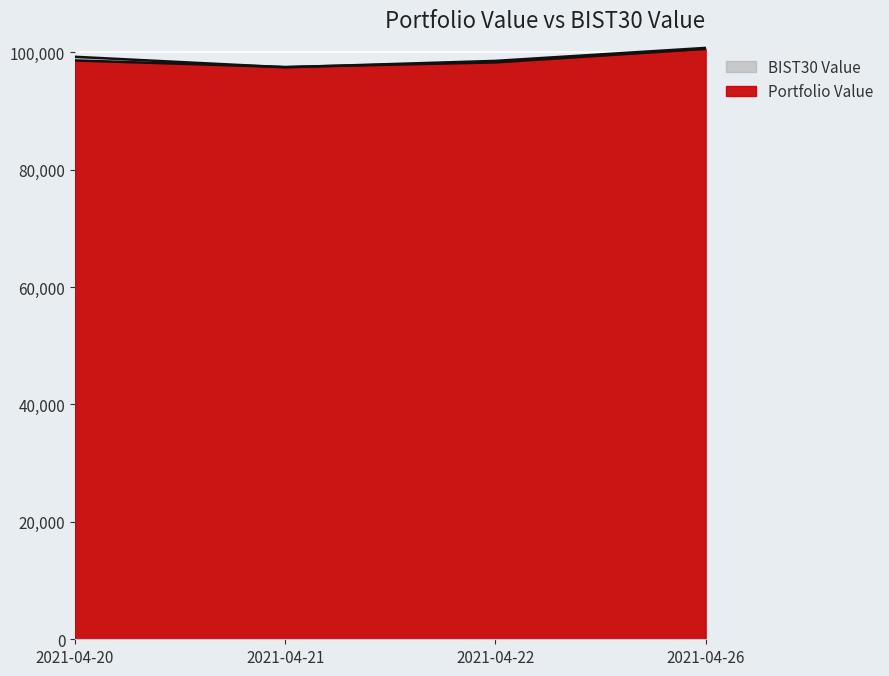

Reading left to right, transcribe all the data shown in this chart.

Portfolio Value: 2021-04-20=98591.3	2021-04-21=97471.2	2021-04-22=98258.9	2021-04-26=100559.4
BIST30 Value: 2021-04-20=99212.0	2021-04-21=97426.8	2021-04-22=98514.6	2021-04-26=100725.2